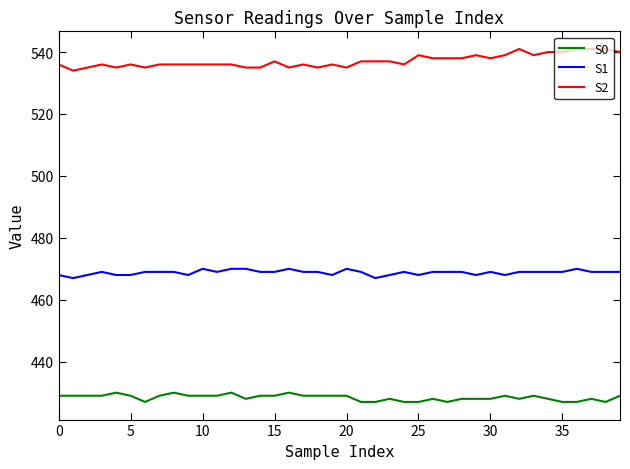

Is this an area chart (filled region under the line)?

No